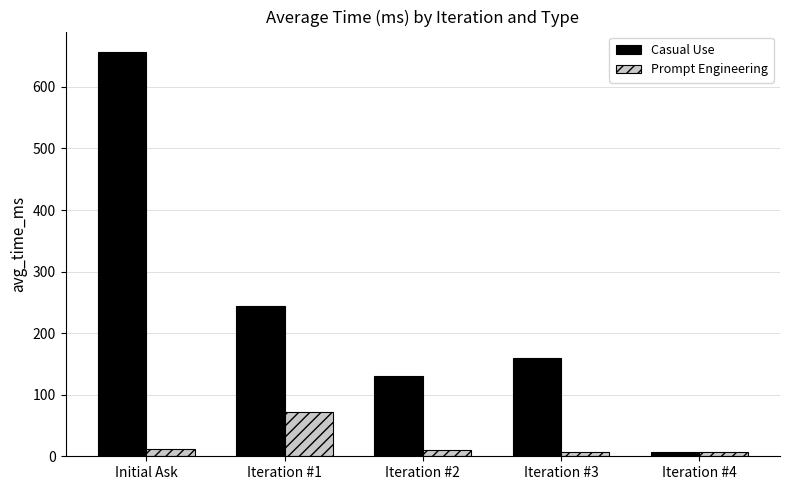

Which series has the largest total across all categories?

Casual Use